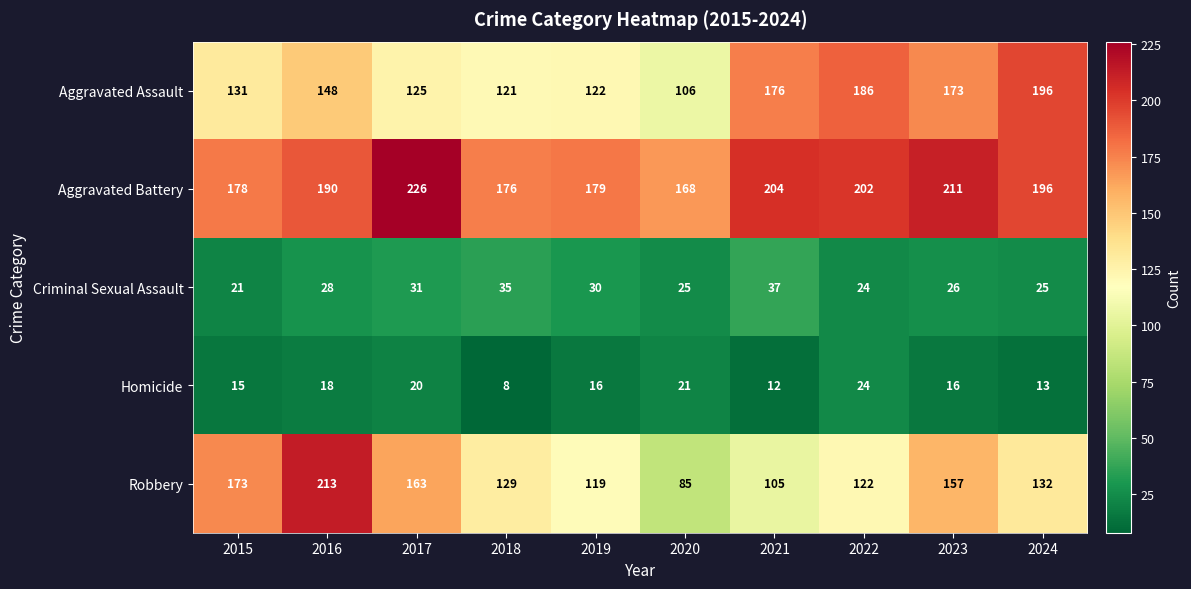

What is the greatest value displayed?

226